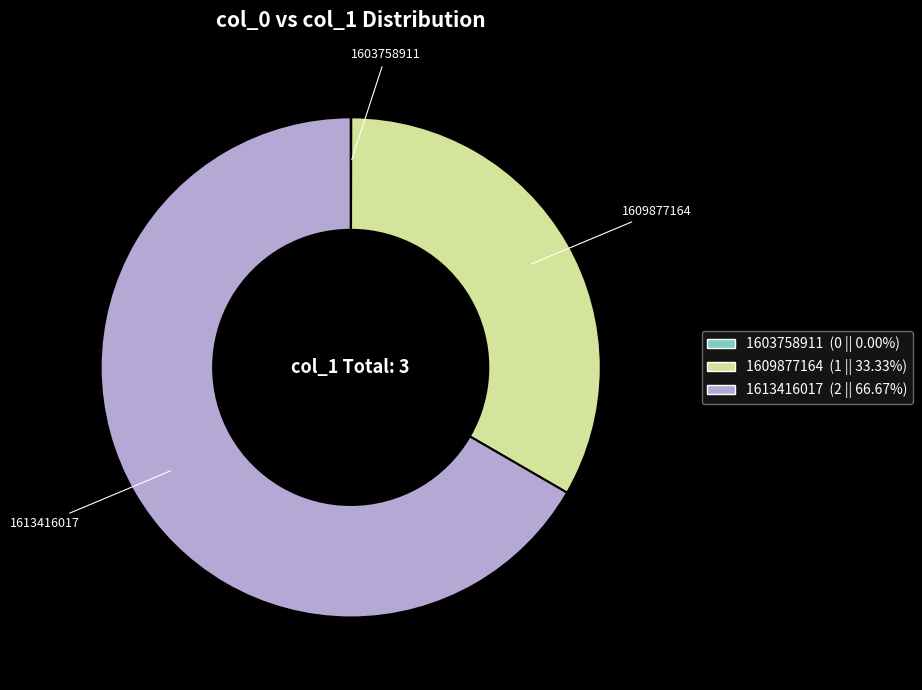

Is there a majority slice in this chart?

Yes